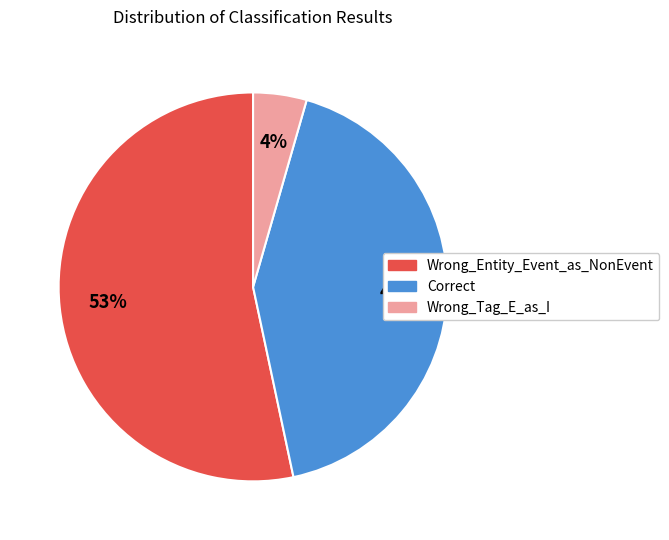

Is it true that Wrong_Entity_Event_as_NonEvent is 66% of the pie?

False